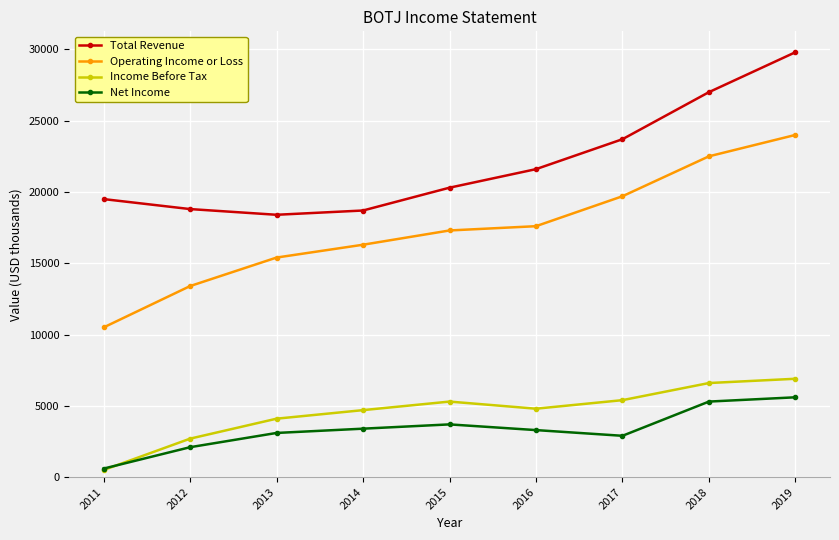

True or false: Net Income and Operating Income or Loss intersect in this chart.

False